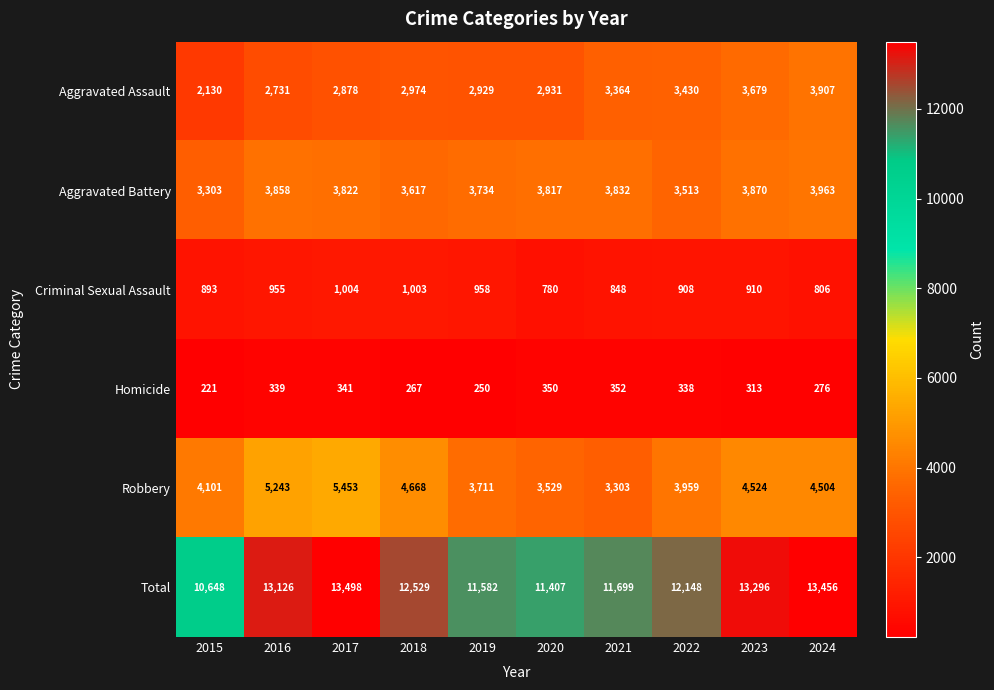

How many distinct data groups are displayed?

6